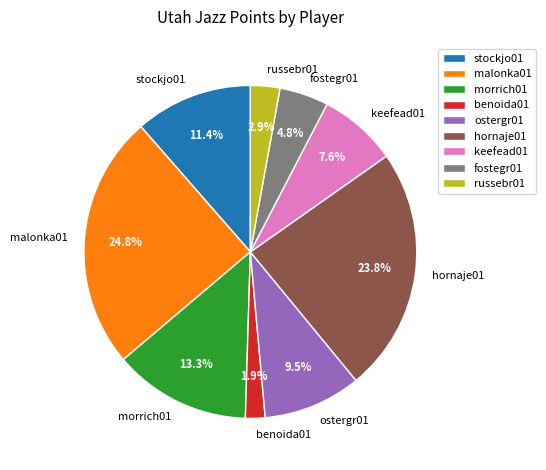

How many segments does this pie chart have?

9